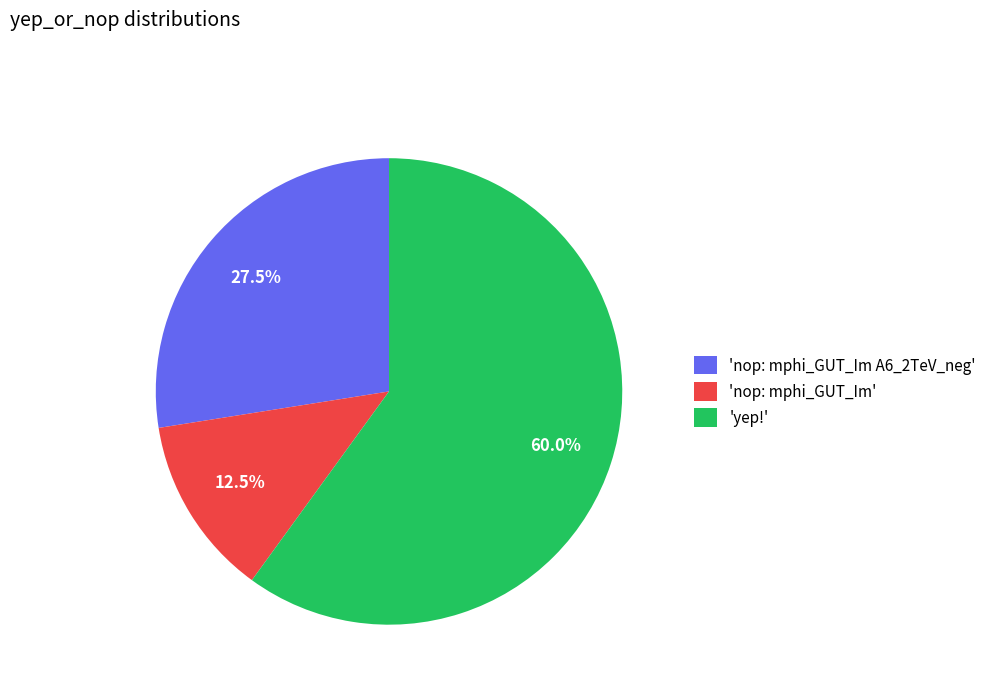

Is the sum of 'yep!' and 'nop: mphi_GUT_Im' greater than half?

Yes